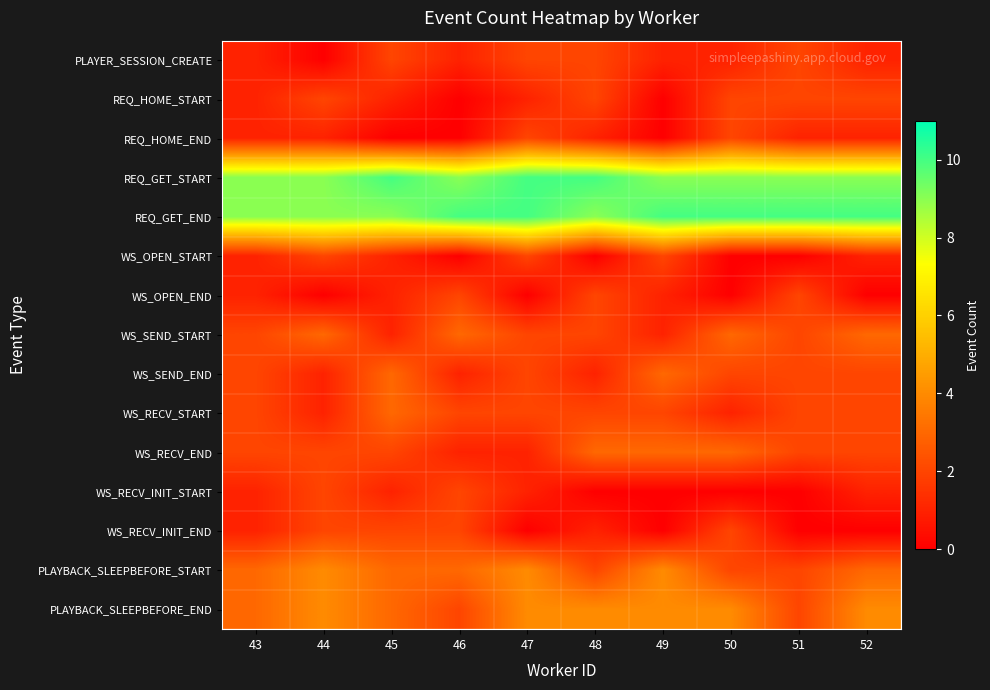

At how many categories does at least one series exceed 1?

10